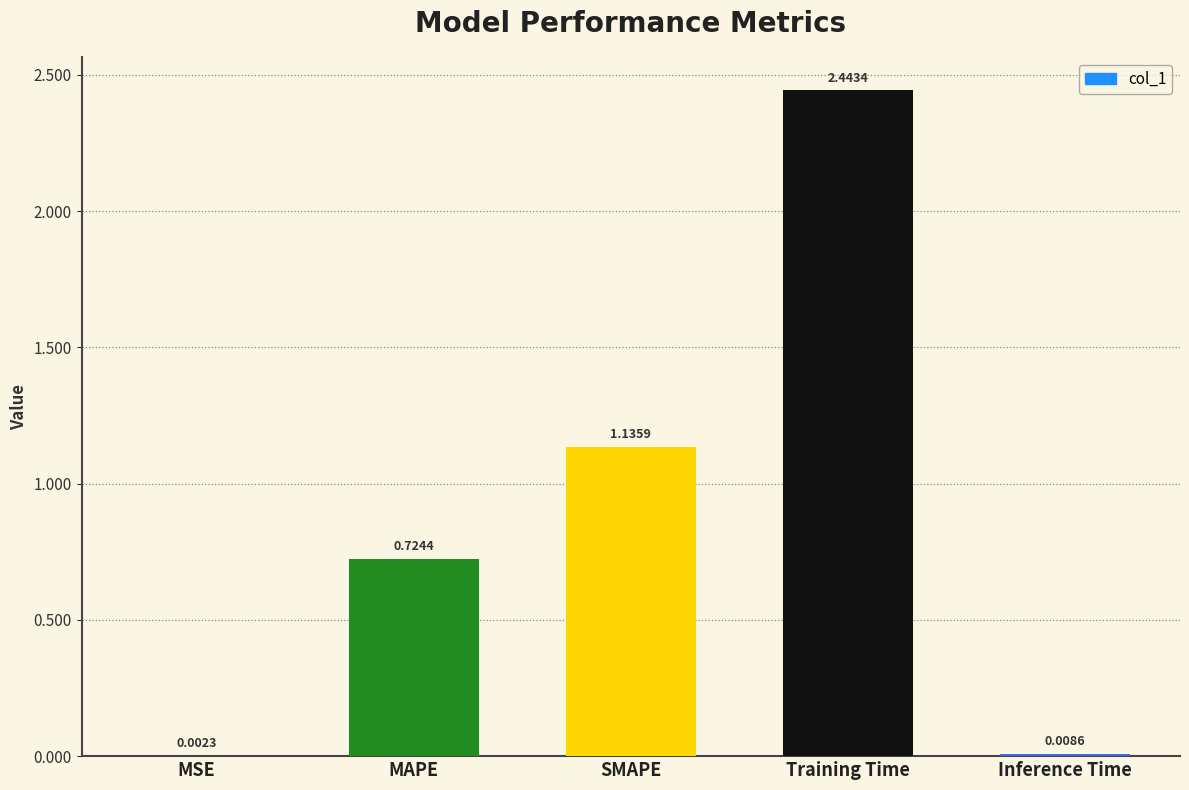

What is the change in value from MAPE to Training Time?

+1.7